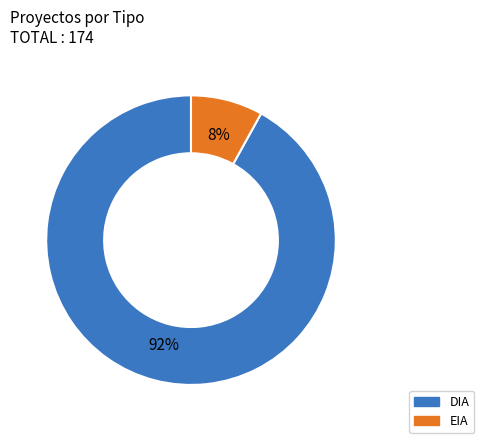

Does EIA represent more than half of the total?

No